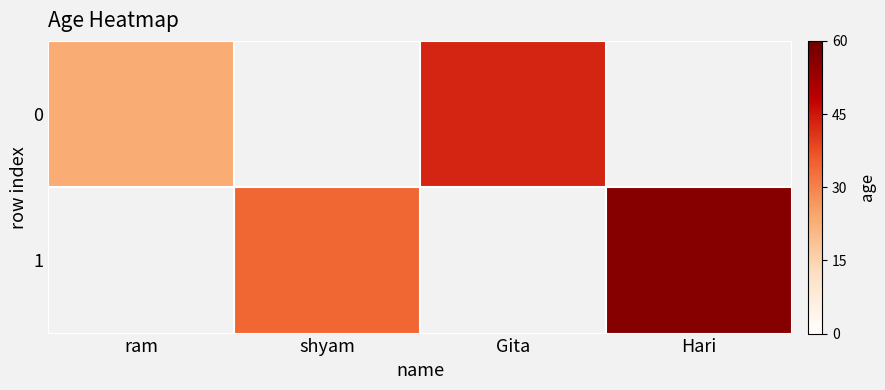

At which category does the chart reach its minimum across all series?

shyam